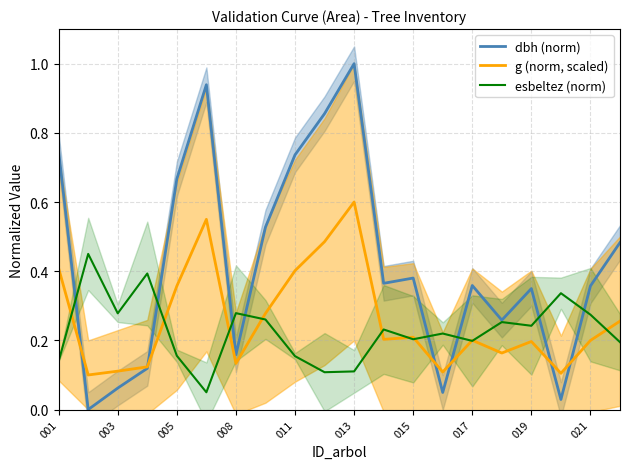

Which category has the highest value in the g (norm, scaled) series?

013